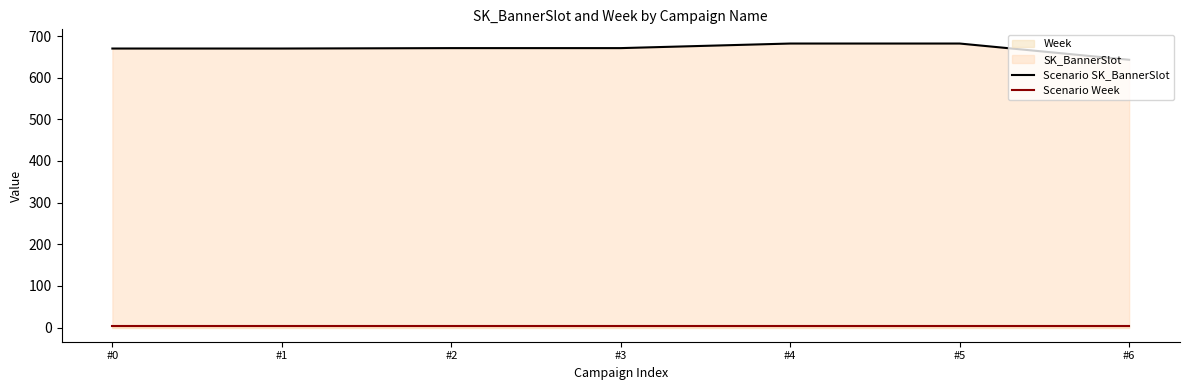

The Scenario SK_BannerSlot series shows 643 at #6. True or false?

True